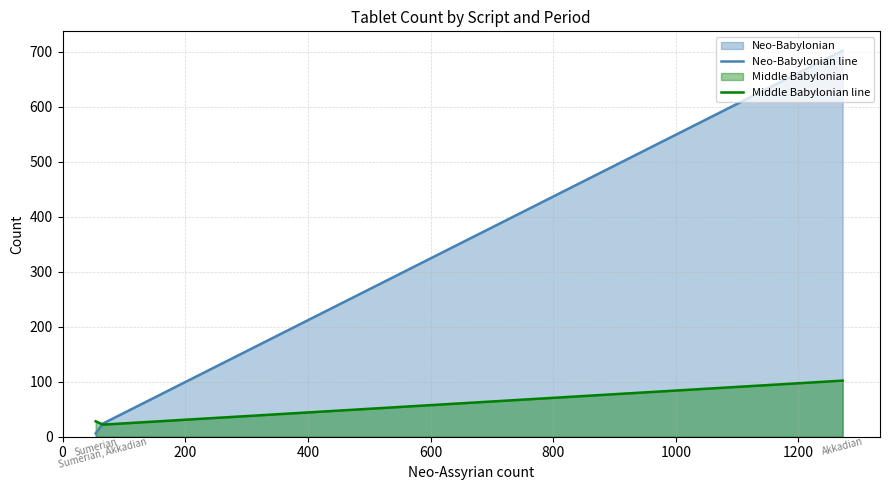

What is the value of the Middle Babylonian line point at the 2nd from the left?

22